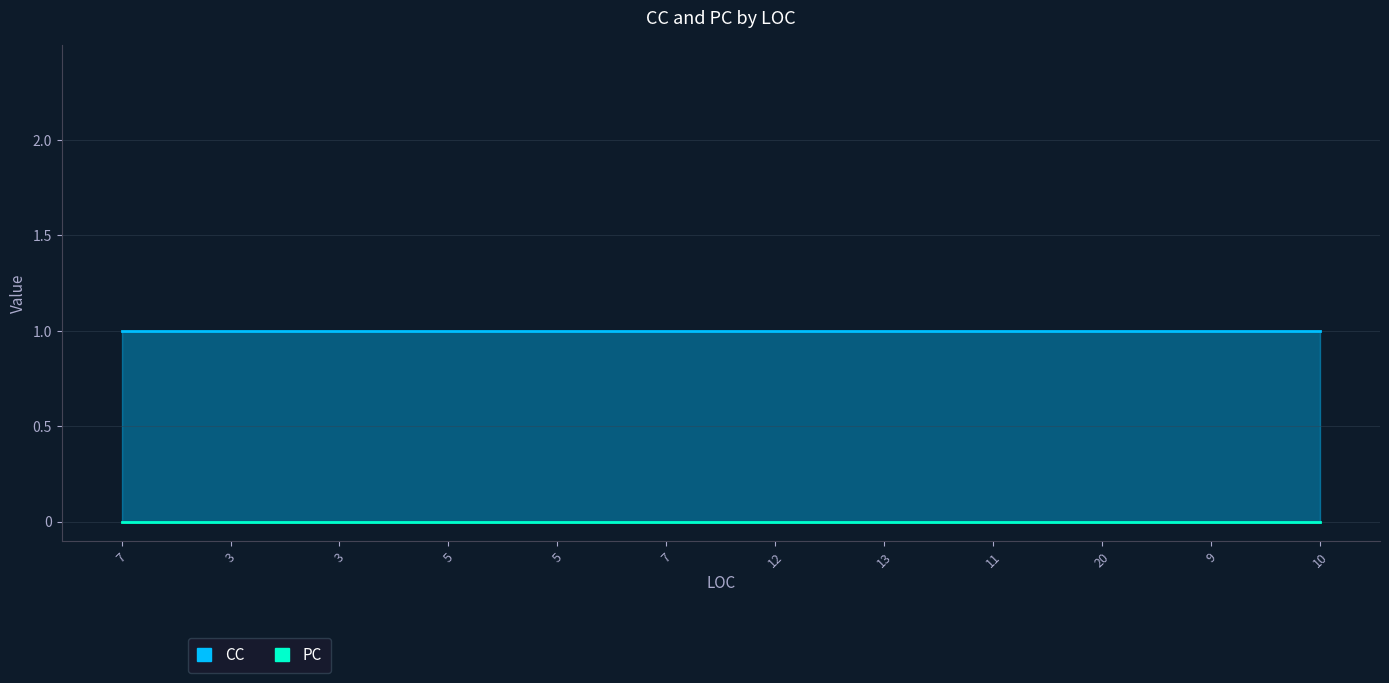

What is the value of the CC point at the 1st from the left?

1